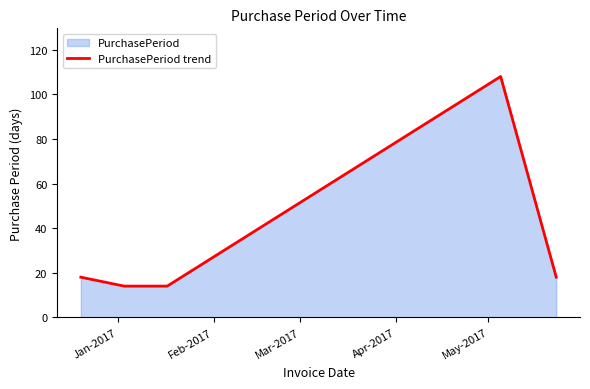

What is the average value?

34